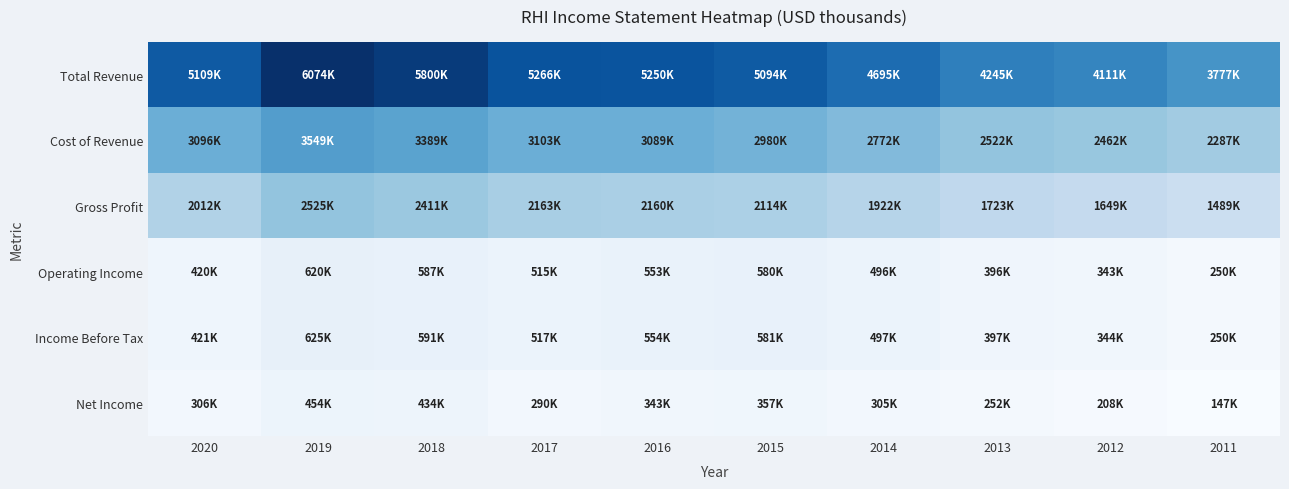

What is the difference between the highest and lowest values at 2017?

4976200